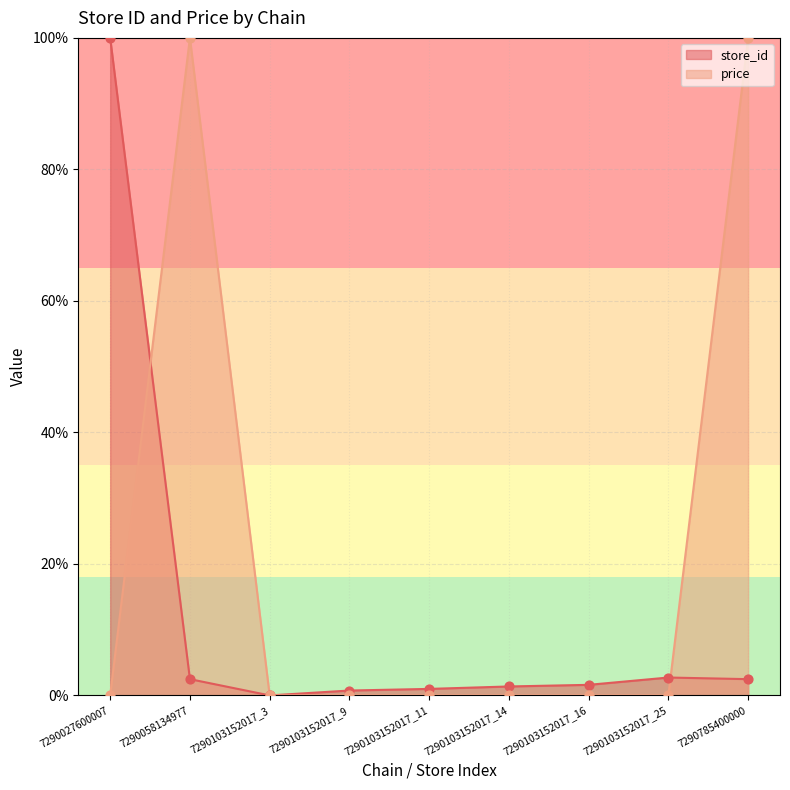

Which series reaches the maximum Y coordinate?

store_id